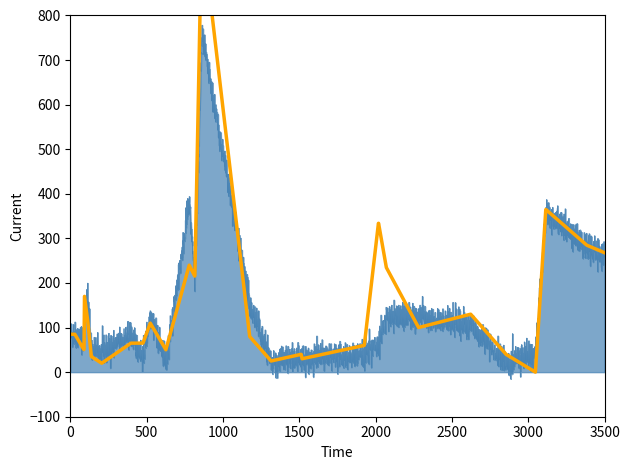

In totalComments, how many points are lower than both neighbors (excluding endpoints)?

13